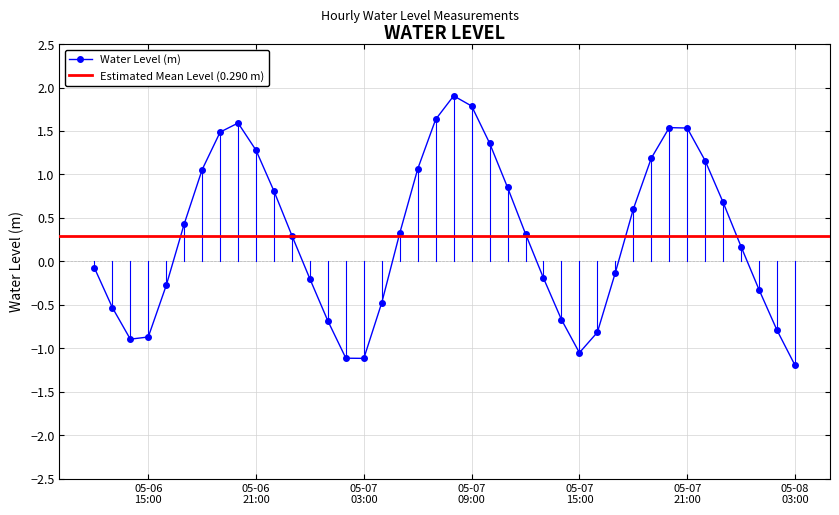

Which label corresponds to the largest value in the chart?

2024-05-07 08:00:00